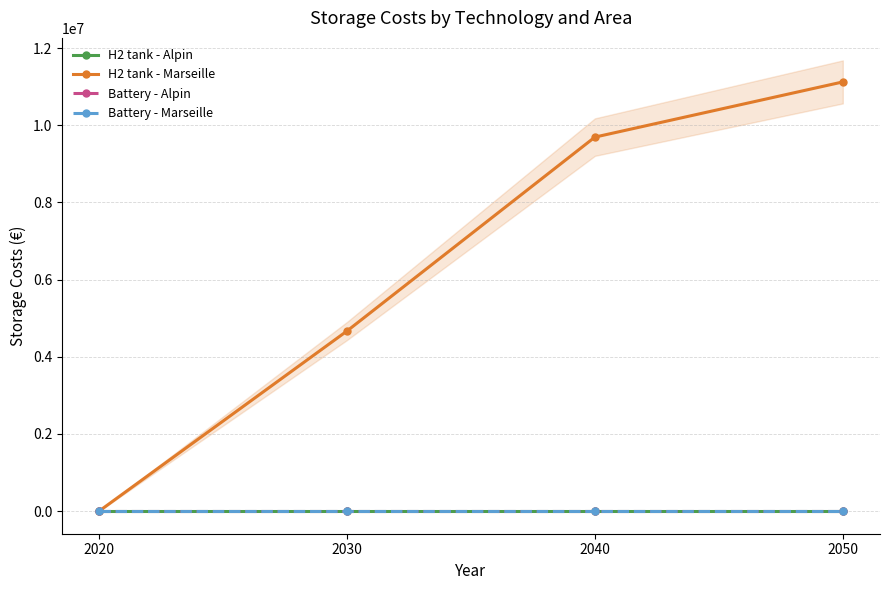

Which series has the widest spread of values?

H2 tank - Marseille